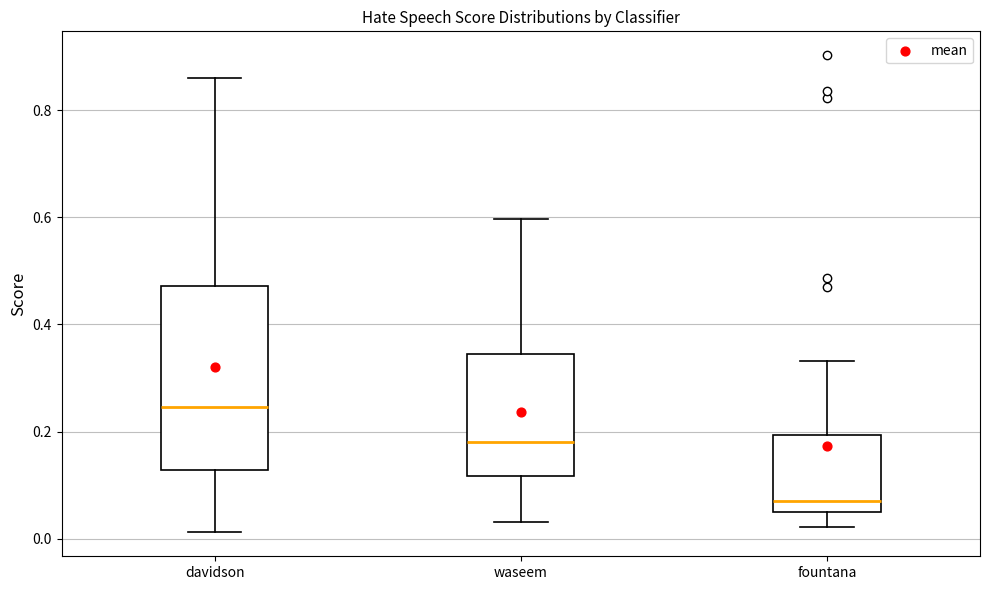

Reading left to right, transcribe this box plot: for each box, give where its median line is, the range the box spans, and where its two whiskers end, as read against the y-axis. The values are not printed on the chart, so give them approximately, as read against the axis.

davidson: median 0.24, box 0.12 to 0.48, whiskers 0.02 to 0.86
waseem: median 0.18, box 0.12 to 0.34, whiskers 0.04 to 0.60
fountana: median 0.08, box 0.04 to 0.20, whiskers 0.02 to 0.34